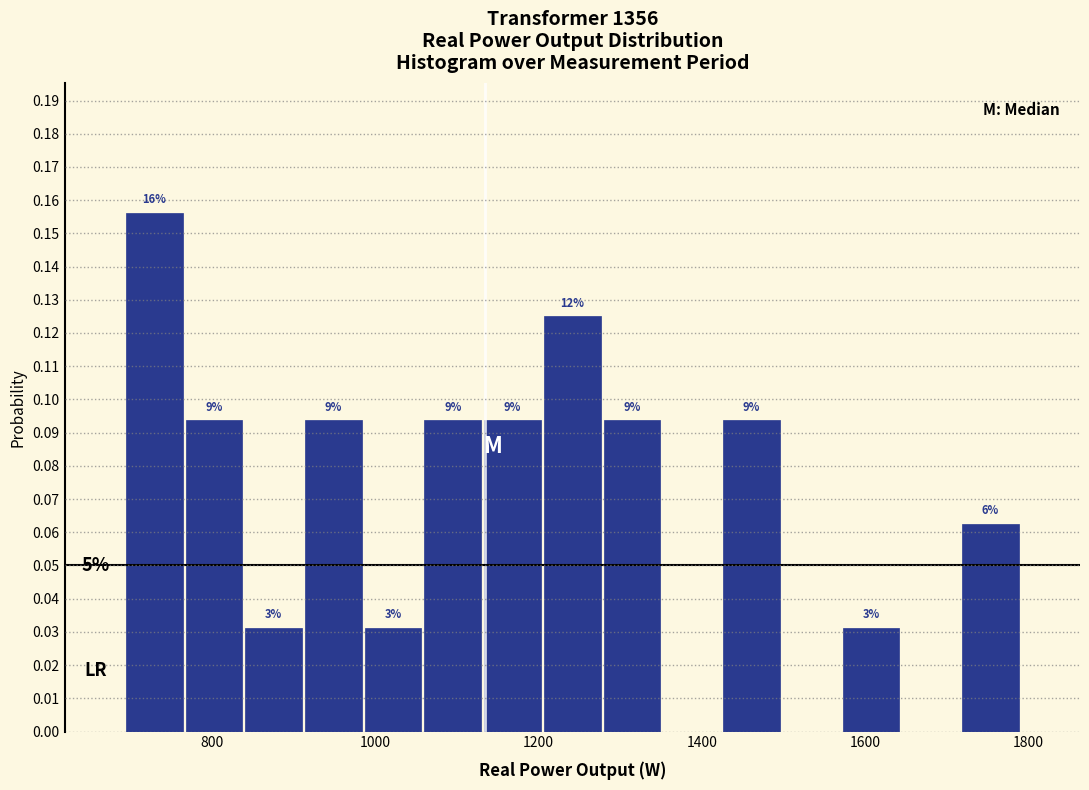

Read against the x-axis, roughly where is the centre of the tallest bar?

720